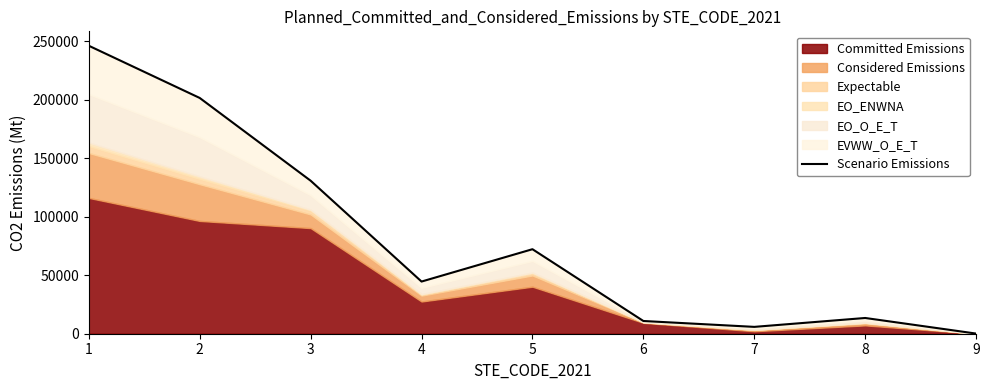

At which label does the data first exceed 44576?

1